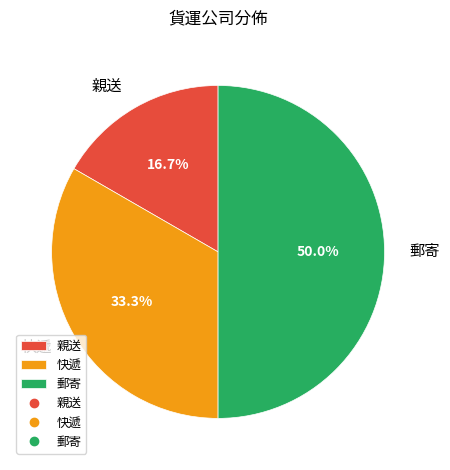

To the nearest percent, what is the average slice percentage?

33%